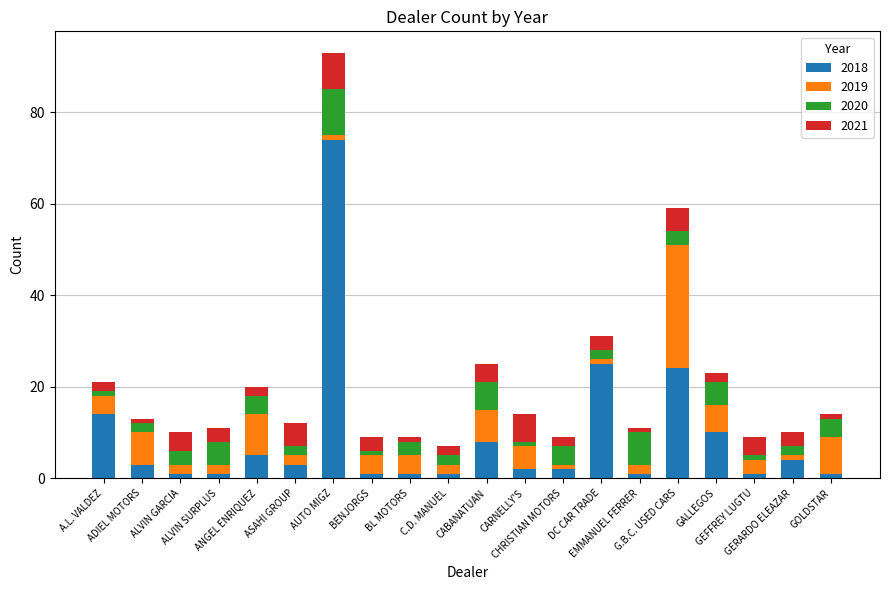

What is the average value of the 2018 series?

9